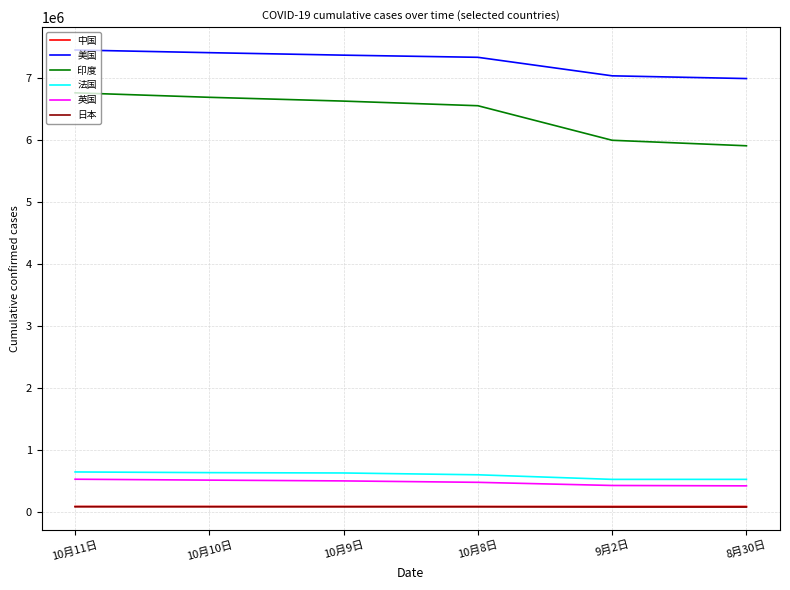

Where is 印度 nearest to the value 6330531?

10月8日